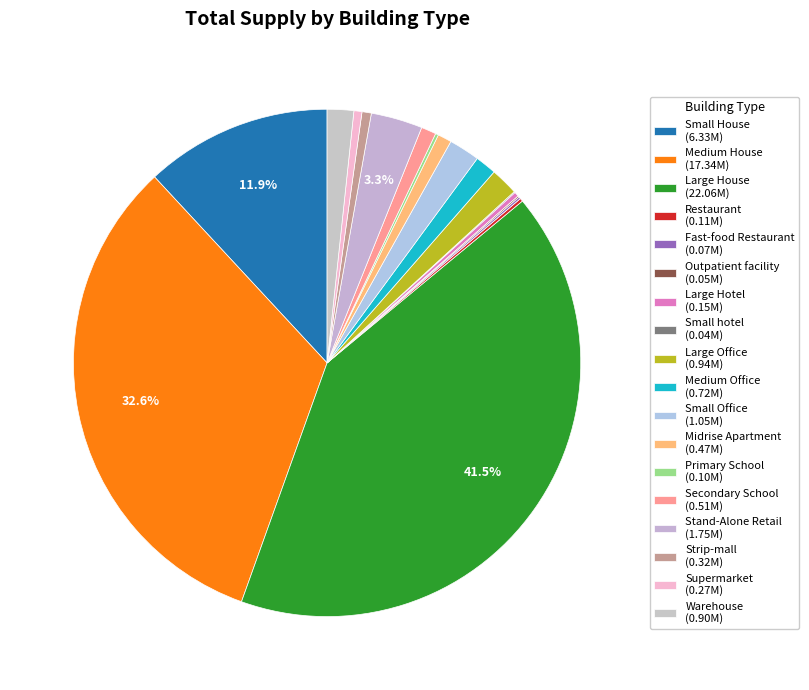

To the nearest percent, what is the difference between the Small House and Large Office slice percentages?

10%